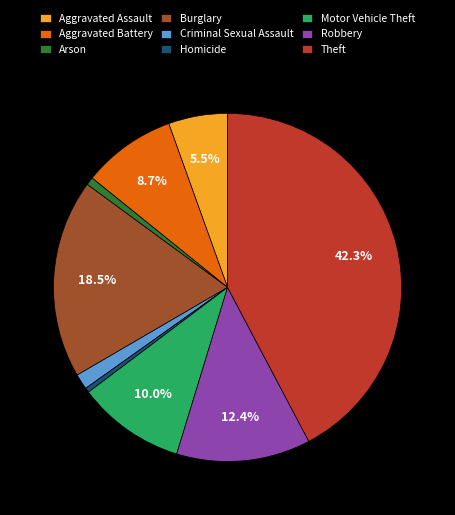

To the nearest percent, what percentage of the pie is Motor Vehicle Theft?

10%